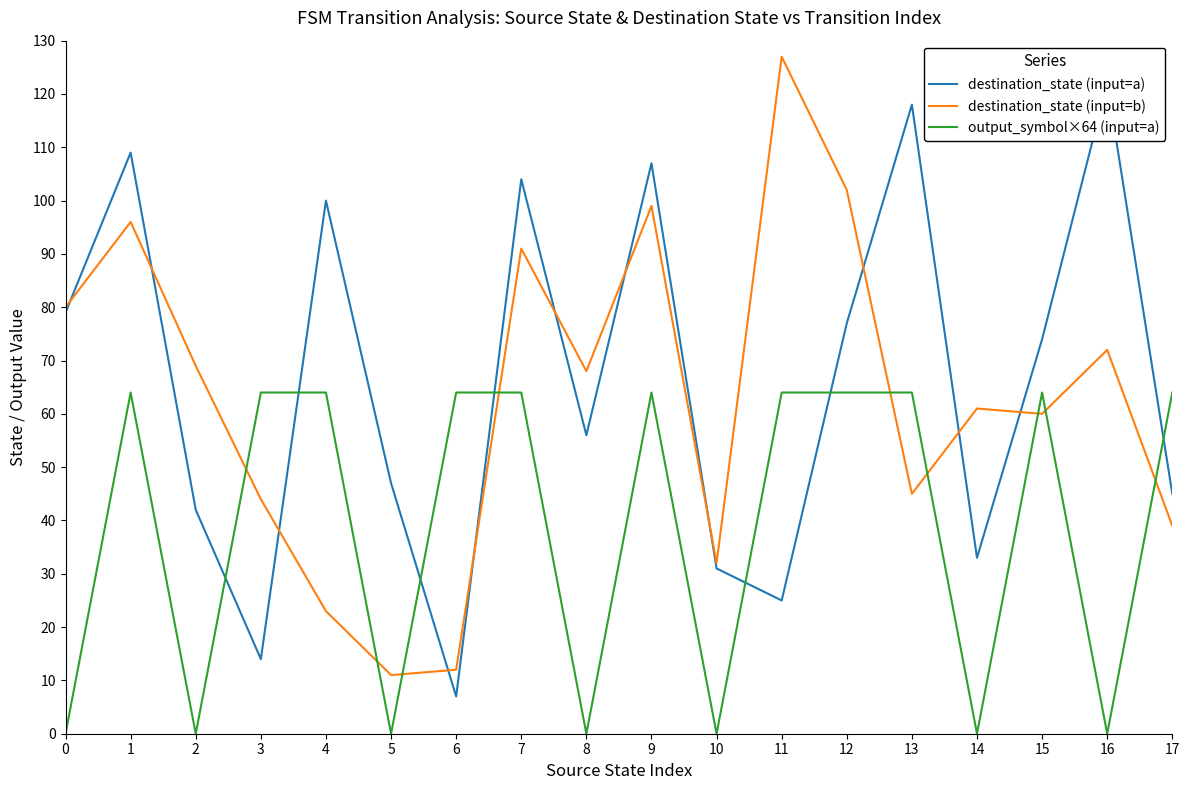

The destination_state (input=a) series shows 2 at 6. True or false?

False